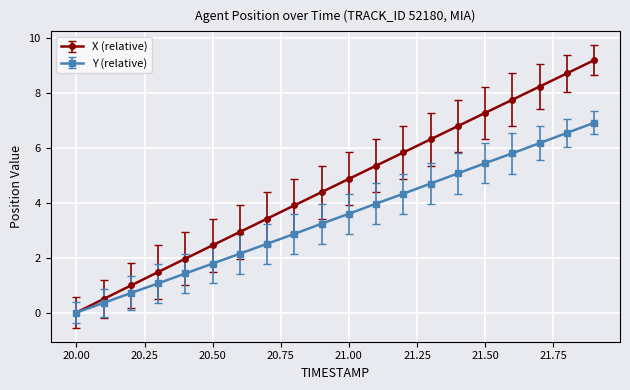

Which series has the largest total across all categories?

X (relative)